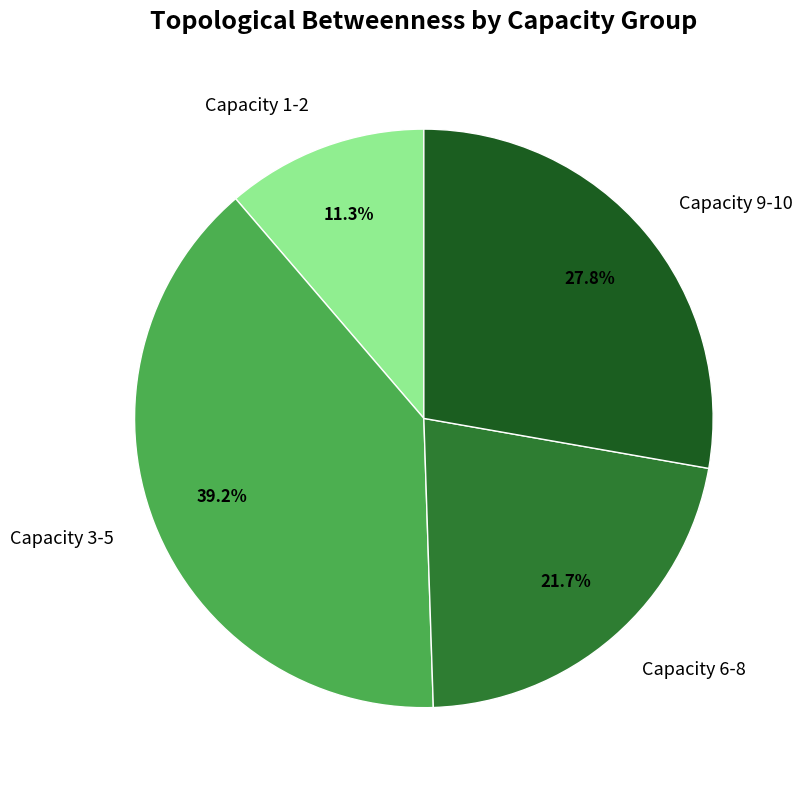

Between Capacity 6-8 and Capacity 3-5, which is larger?

Capacity 3-5